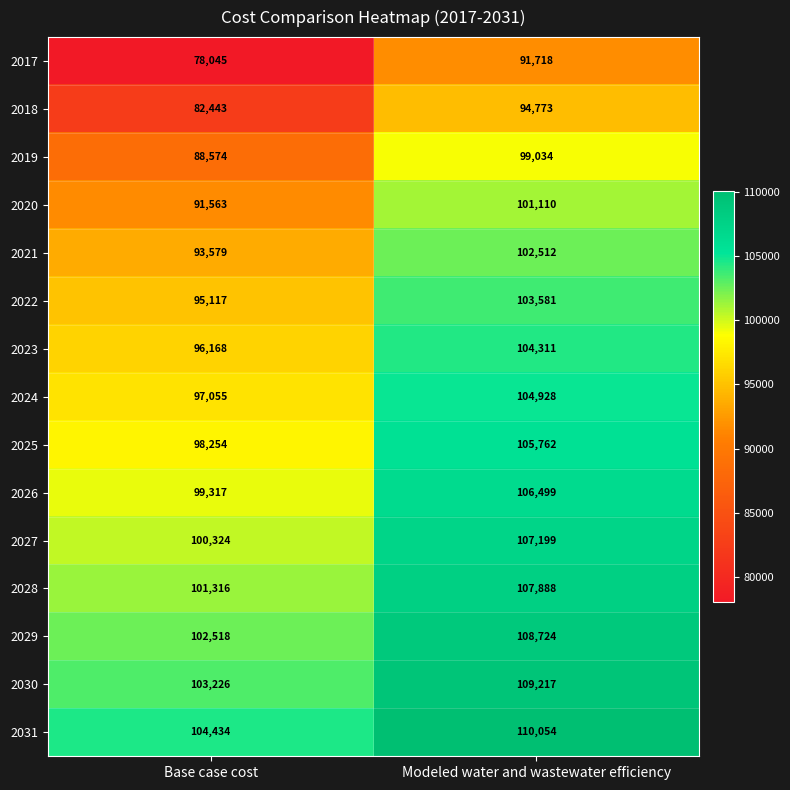

True or false: 2029 has a value of 102518 at Base case cost.

True